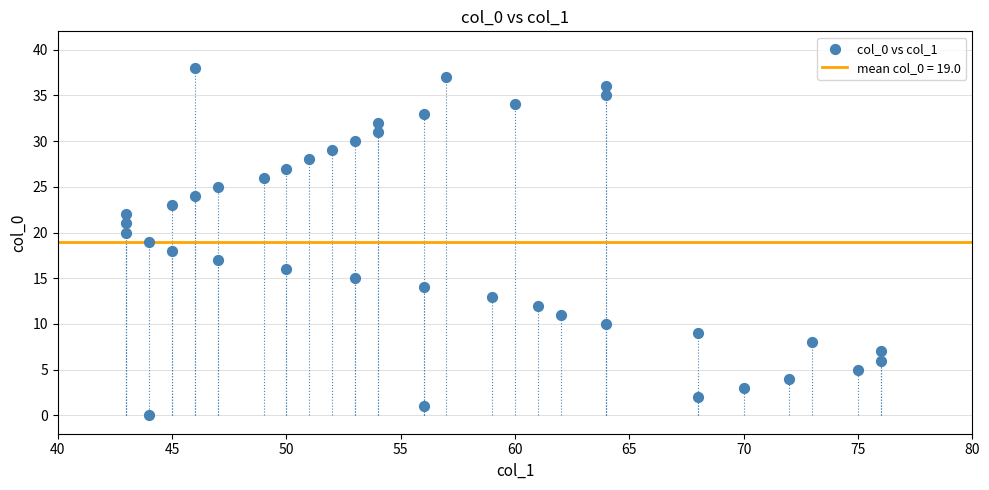

What is the range of X values (max minus min)?

33